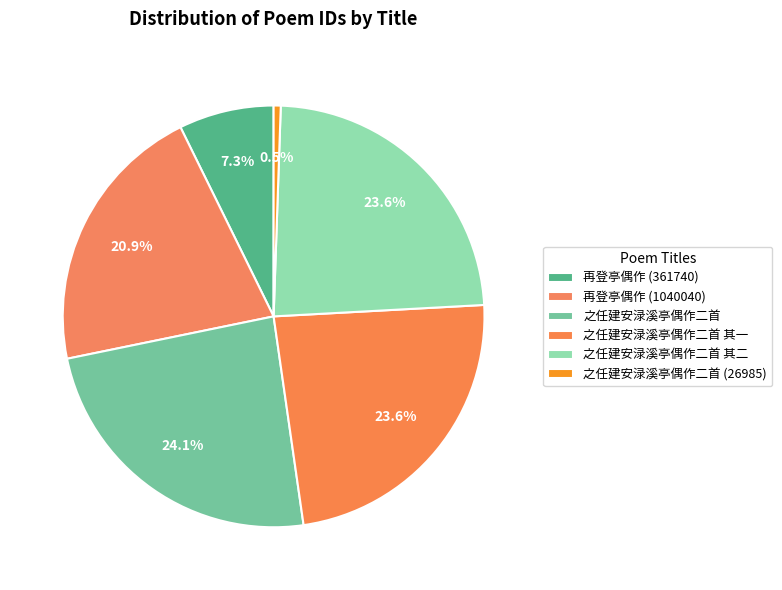

Which slice is the largest?

之任建安渌溪亭偶作二首